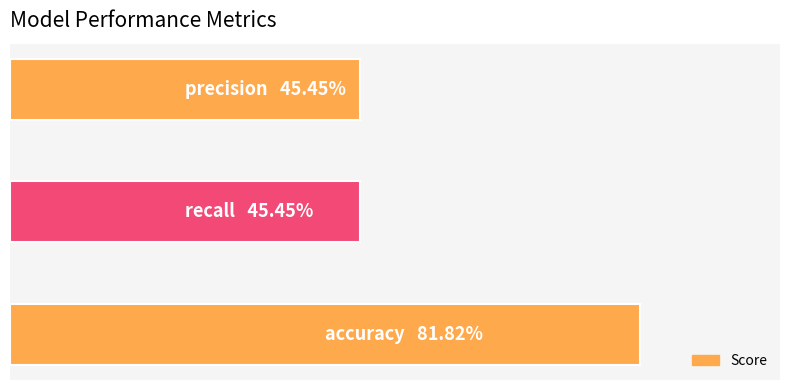

List the labels in order of value, largest first.

0, 1, 2